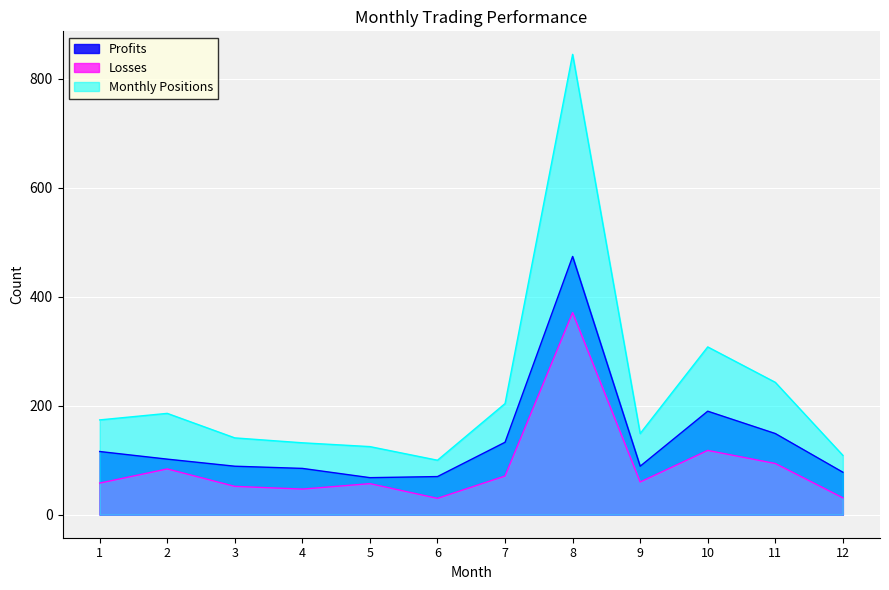

Which series changed the most between 7 and 9?

Monthly Positions